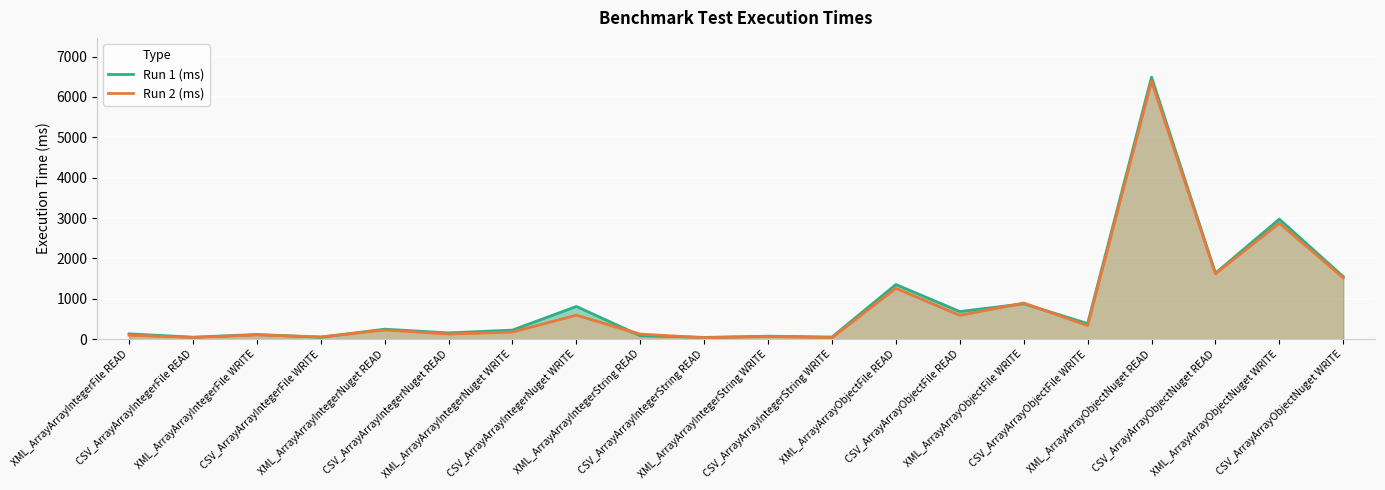

How many values in the Run 1 (ms) series are below 245?

10